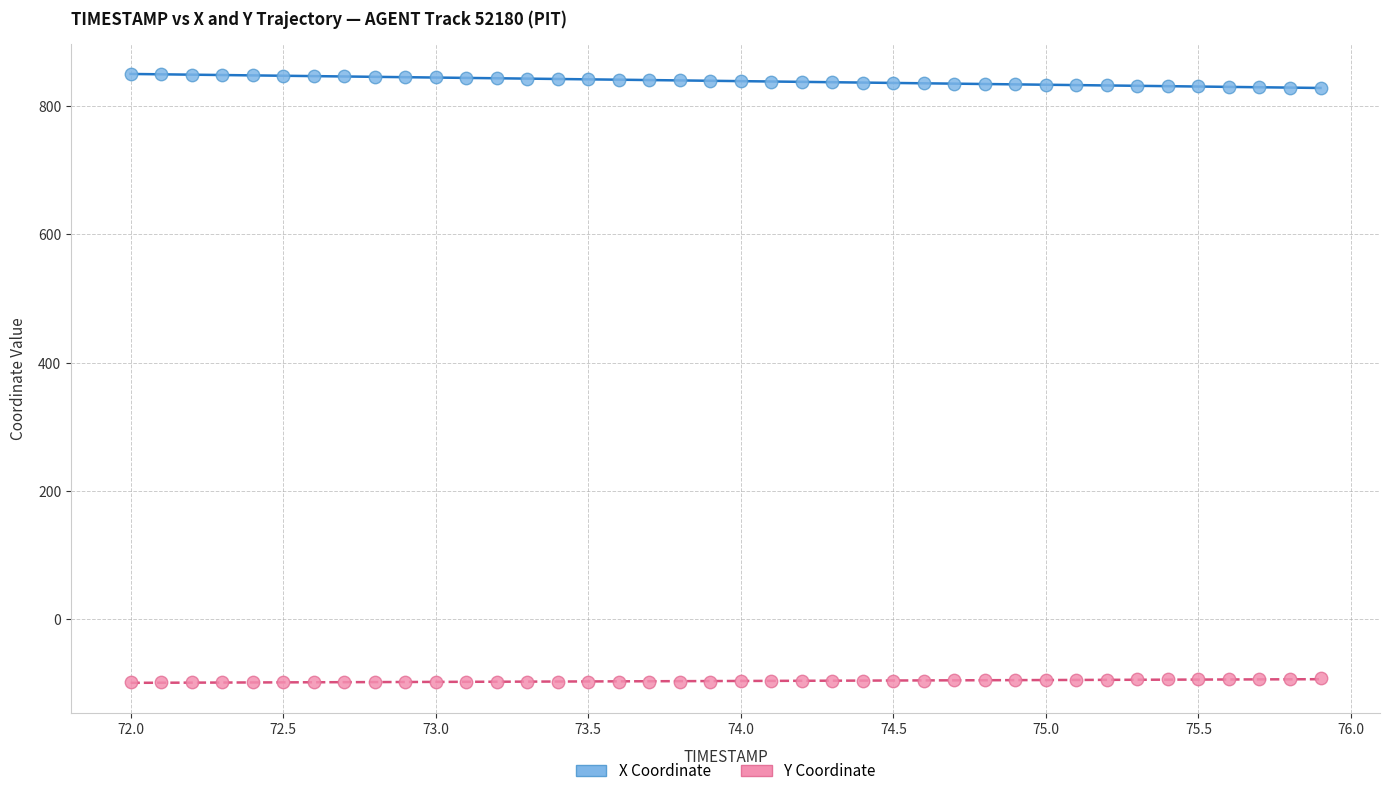

Which series contains the highest Y value?

X Coordinate